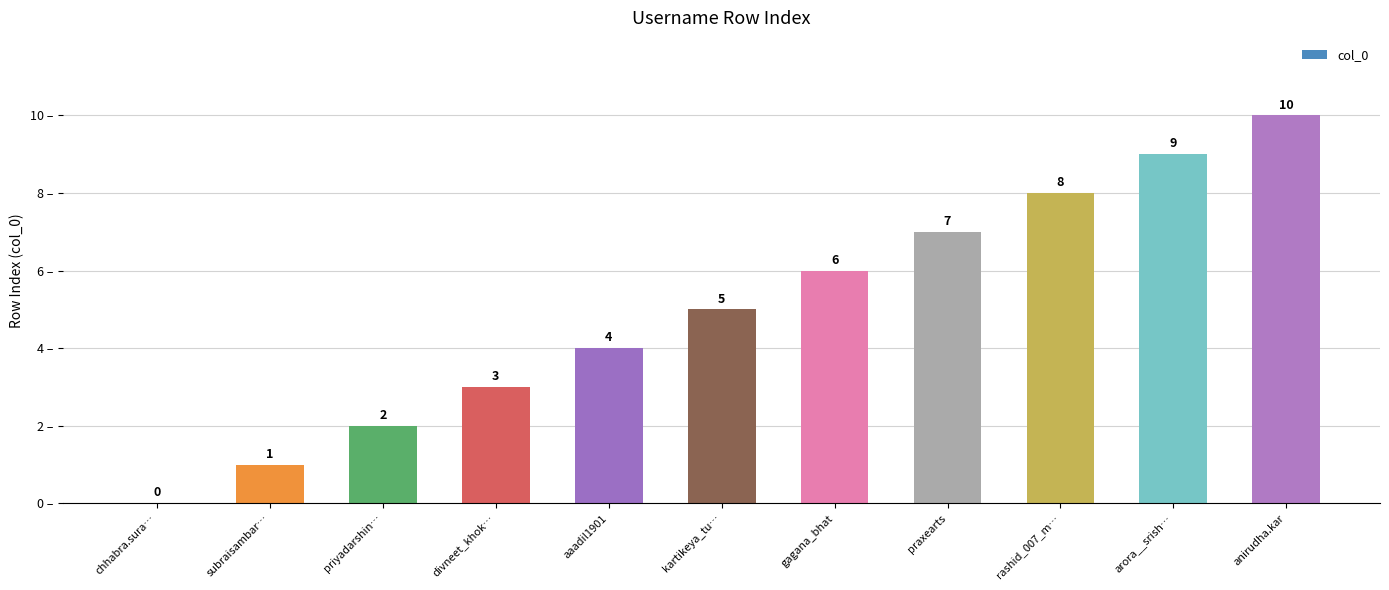

What is the change in value from chhabra.sura… to gagana_bhat?

+6